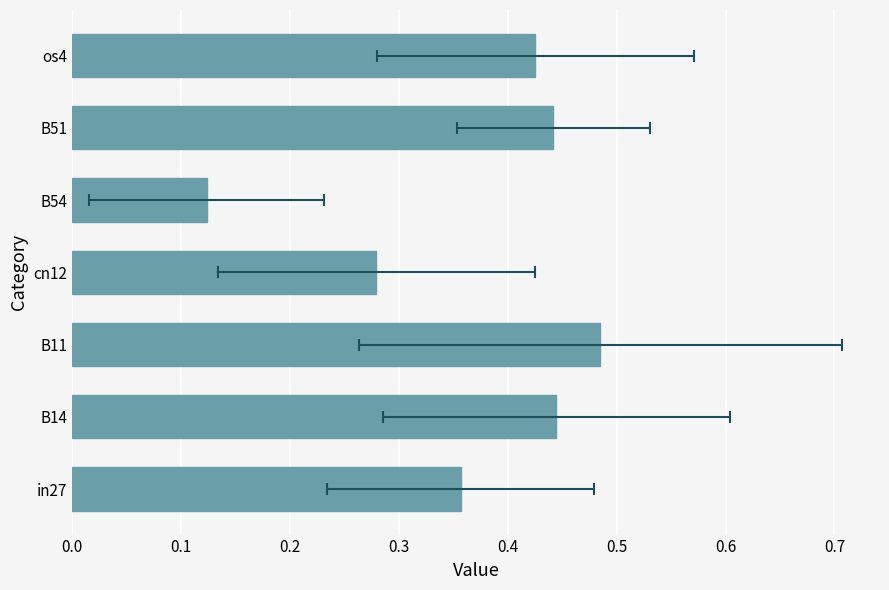

What is the value of the 1st bar from the left?

0.4